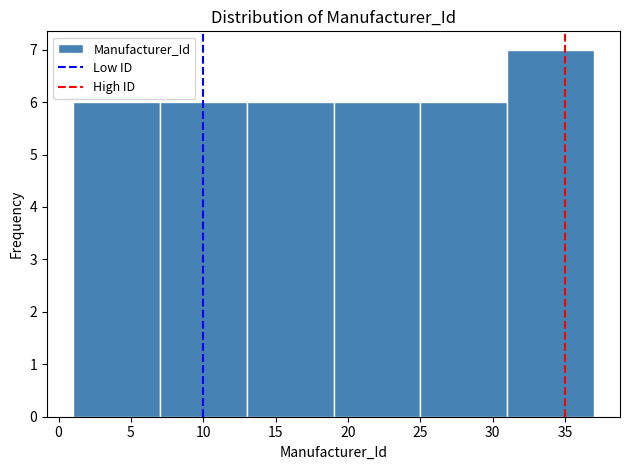

What is the height of the bar covering 1 to 7 on the x-axis? The values are not printed on the chart, so give them approximately, as read against the axis.

6